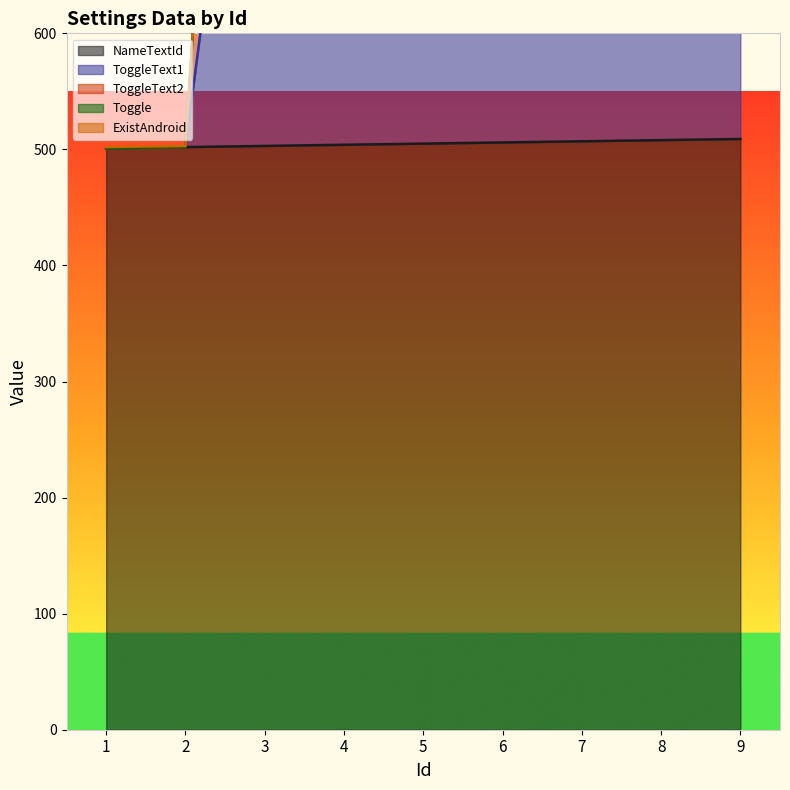

What is the average value of the Toggle series?

1333